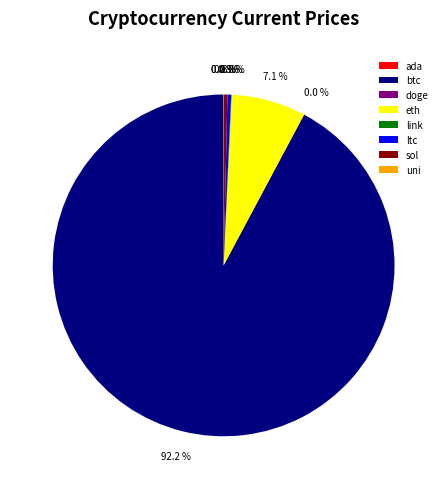

Which has a higher value, btc or sol?

btc